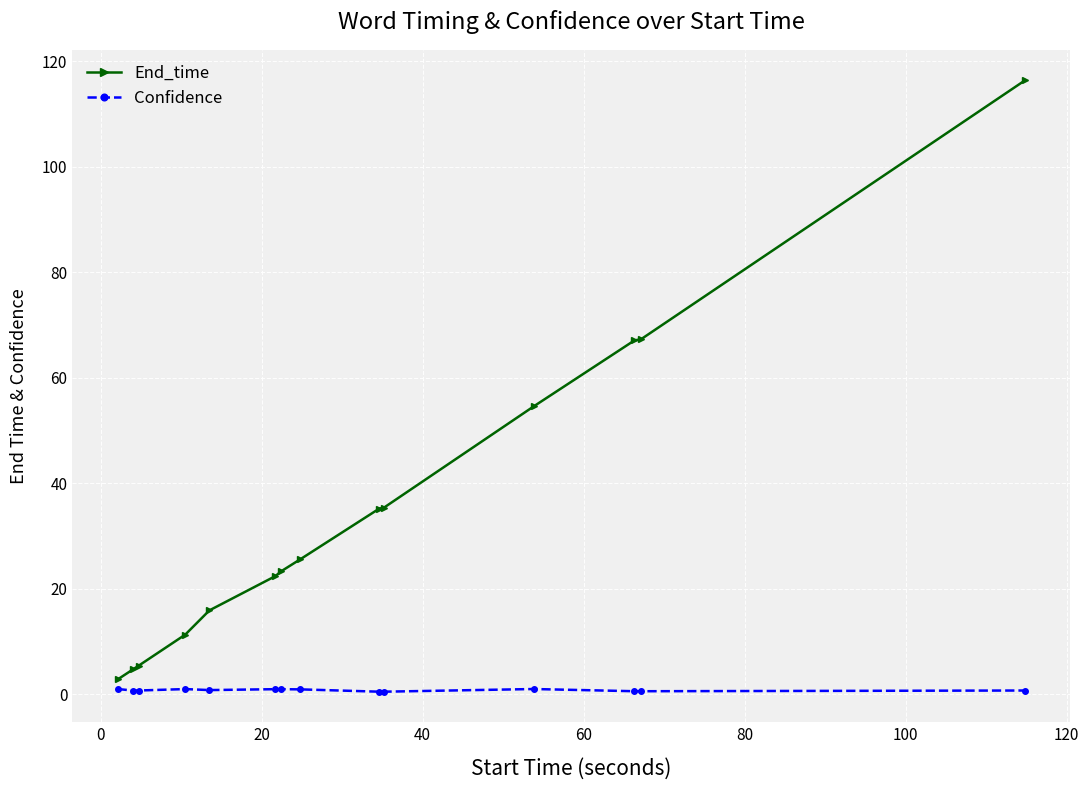

Which series has the widest spread of values?

End_time